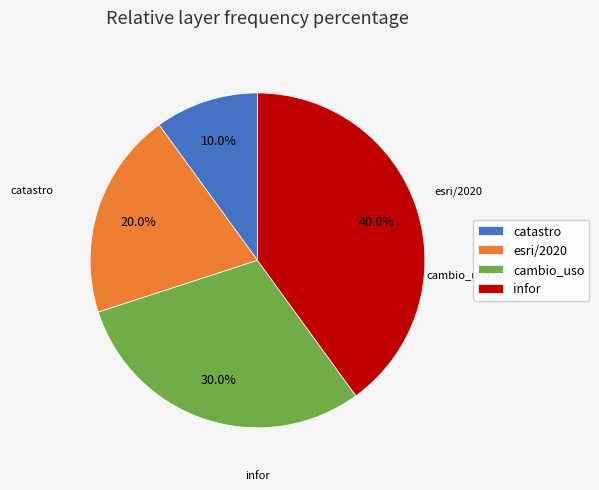

What is the total percentage of catastro and esri/2020?

30.0%